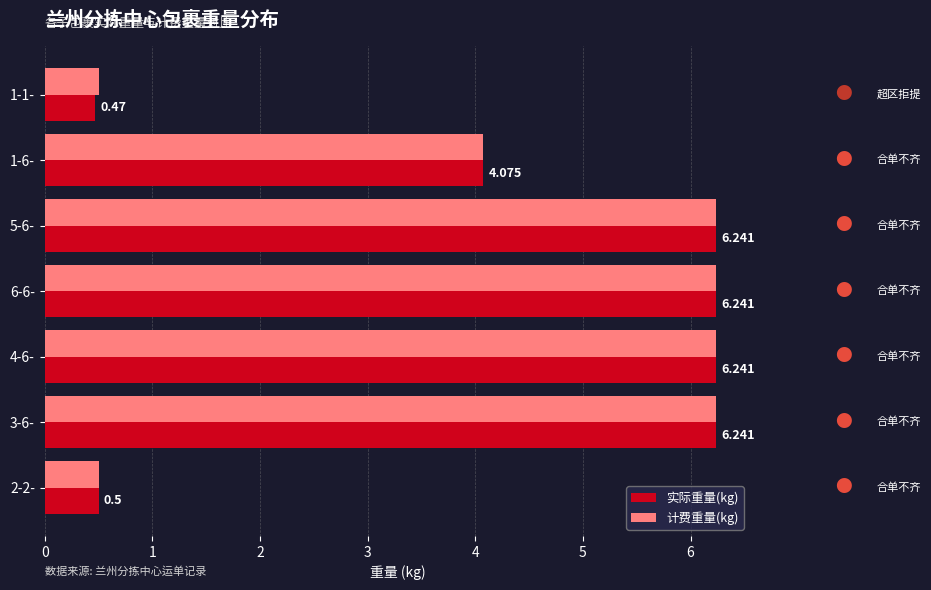

Rank the series by their average value, from lowest to highest.

实际重量(kg), 计费重量(kg)